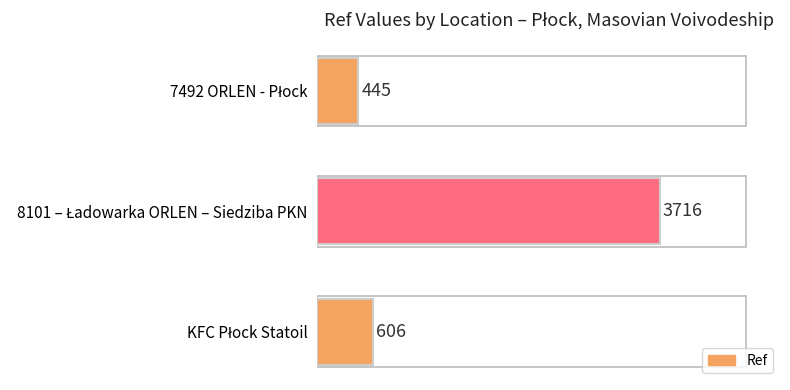

What is the difference between the maximum and minimum values?

3271